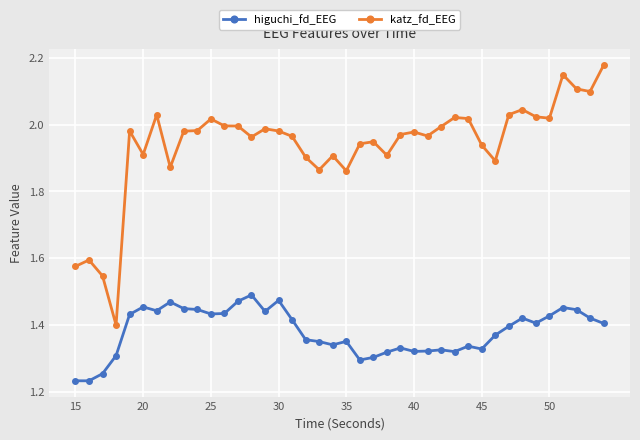

True or false: higuchi_fd_EEG has more than 2 points higher than both neighbors.

True